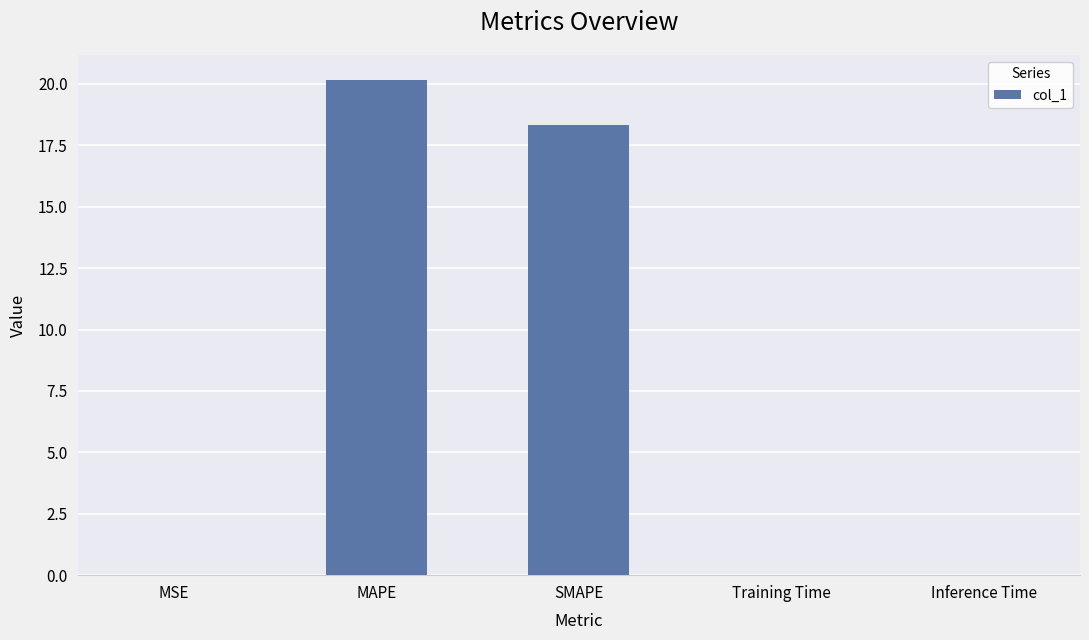

The chart shows a value of 0.0 at Training Time. True or false?

True